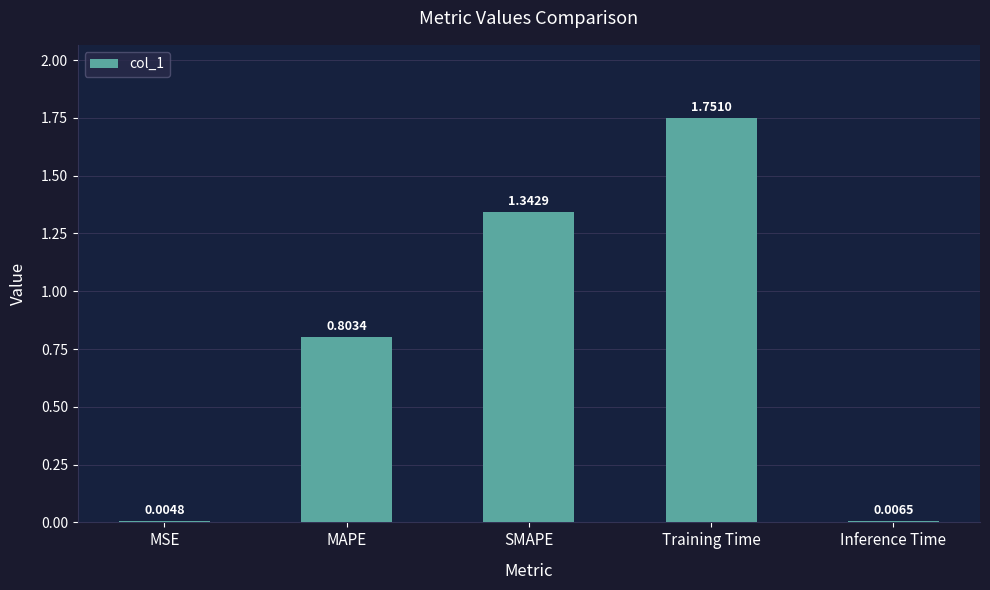

The value at SMAPE is 2.3. True or false?

False